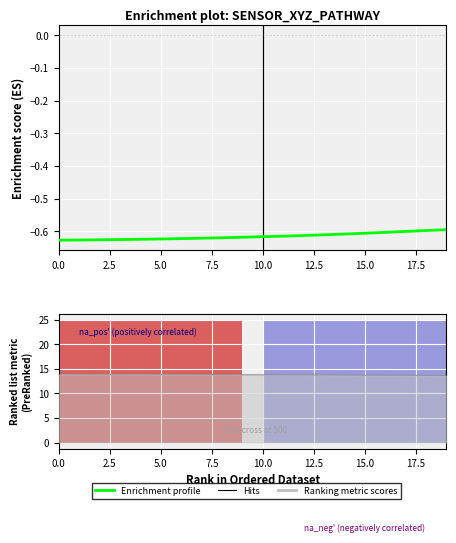

The value at 14 is -1.0. True or false?

False